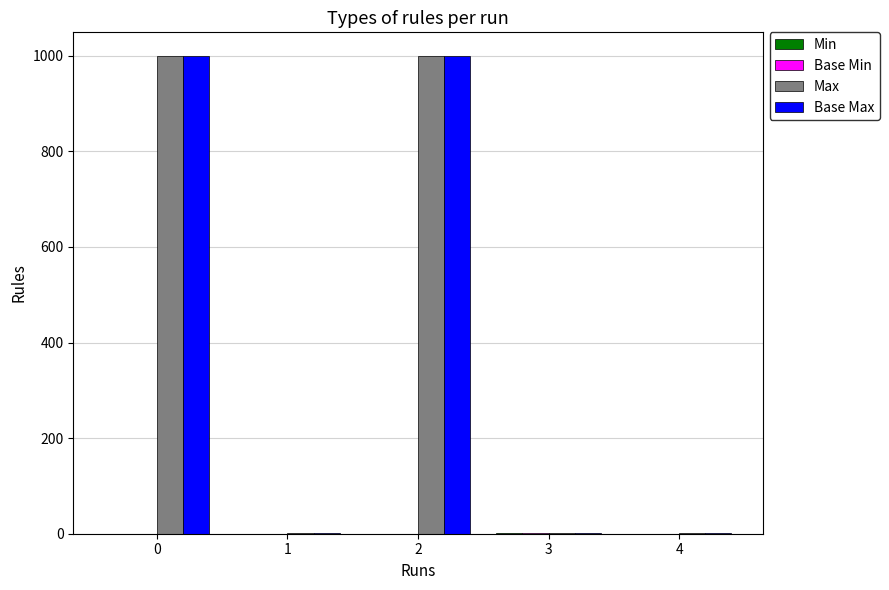

The value of Base Max at 0 is 999. True or false?

True